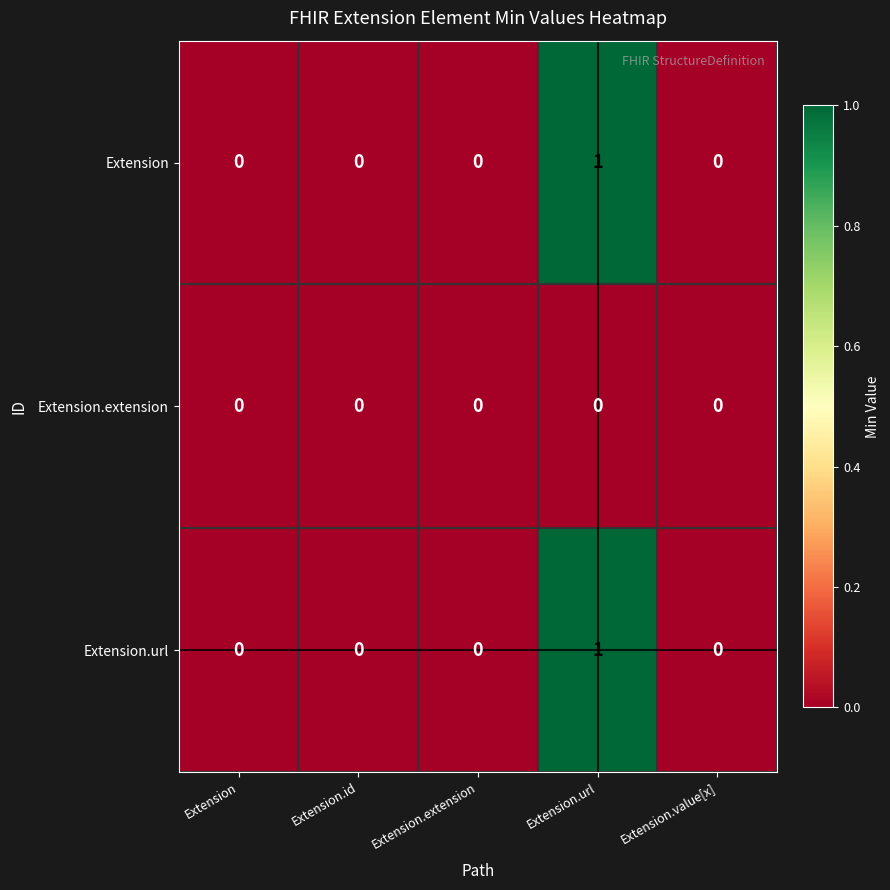

At which category is the sum across all series the highest?

Extension.url